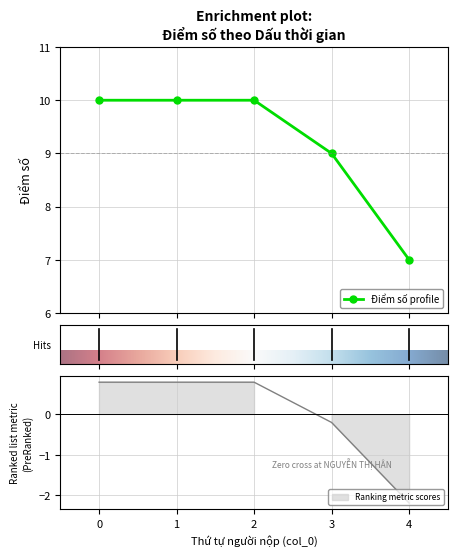

What is the value of the Điểm số profile point at the 4th from the left?

9